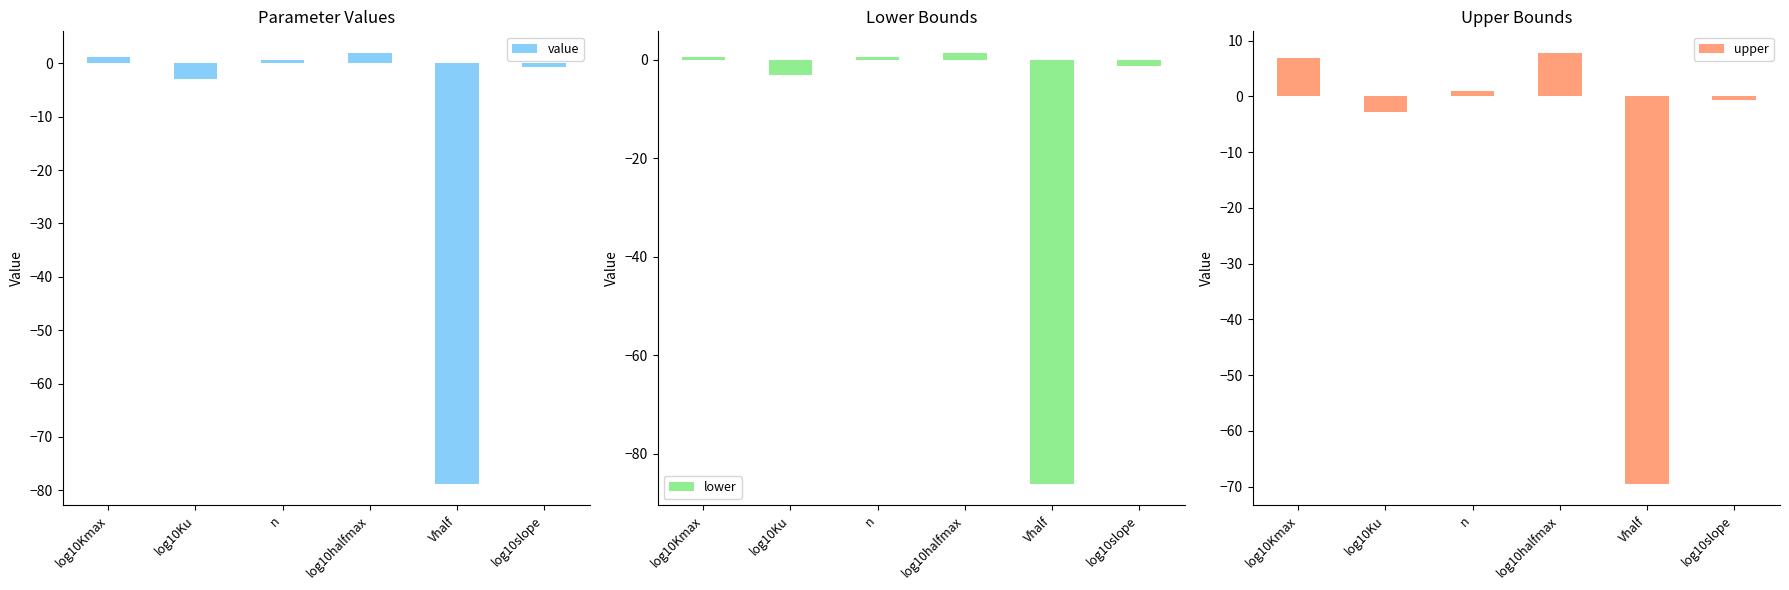

Between log10Ku and Vhalf, which is larger?

log10Ku